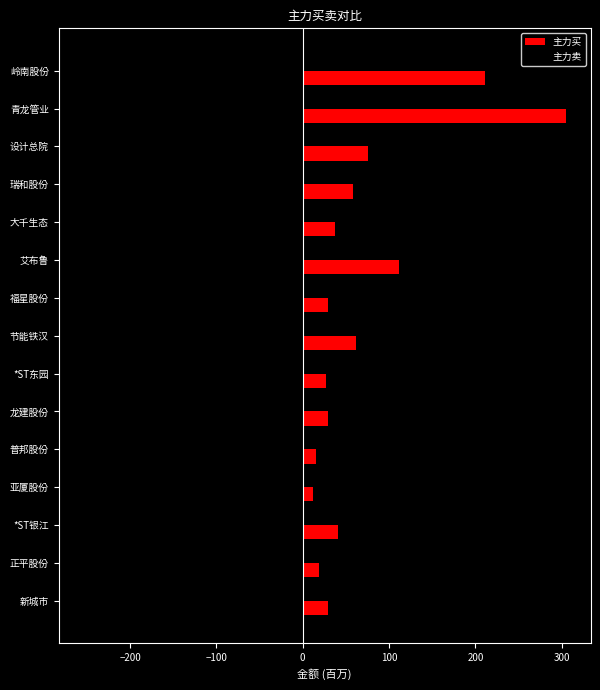

Is the value of 主力卖 at 岭南股份 greater than the value of 主力买 at 亚厦股份?

No